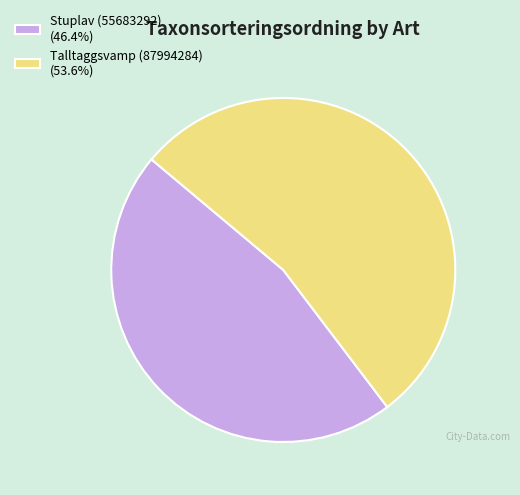

What is the ratio of the value at Stuplav (55683292) (46.4%) to the value at Talltaggsvamp (87994284) (53.6%)?

0.9